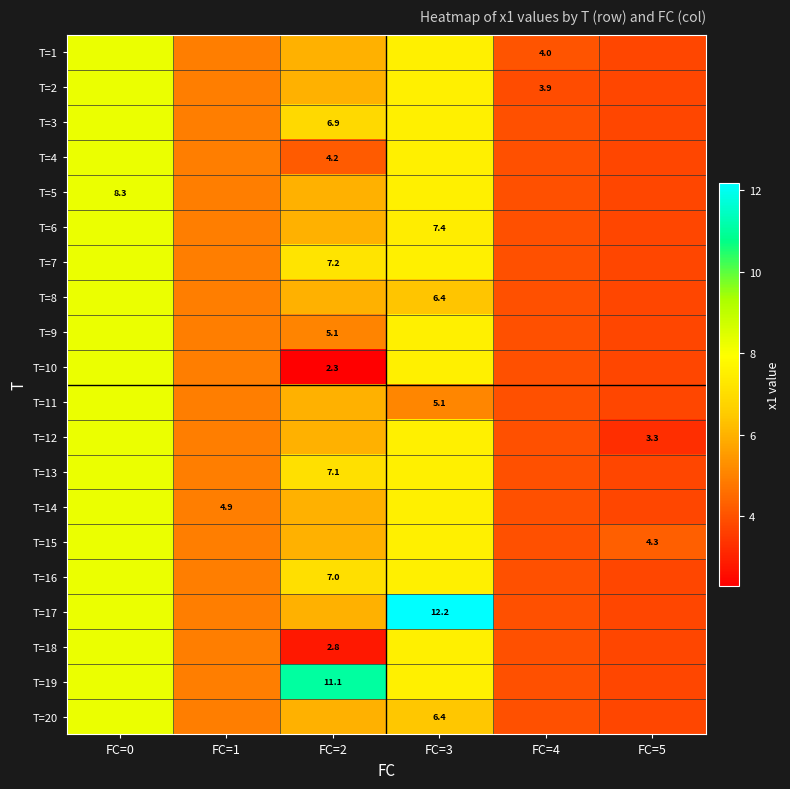

Is it true that T=14 equals 5.2 at FC=0?

False